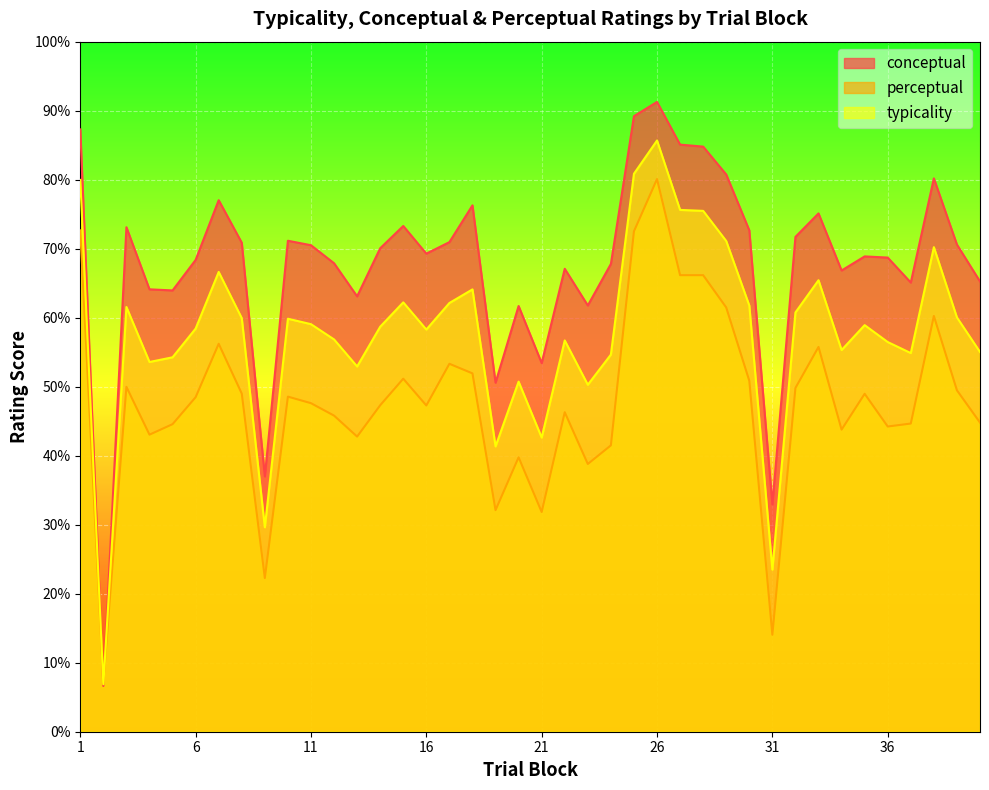

Which series changed the most between 11 and 26?

perceptual